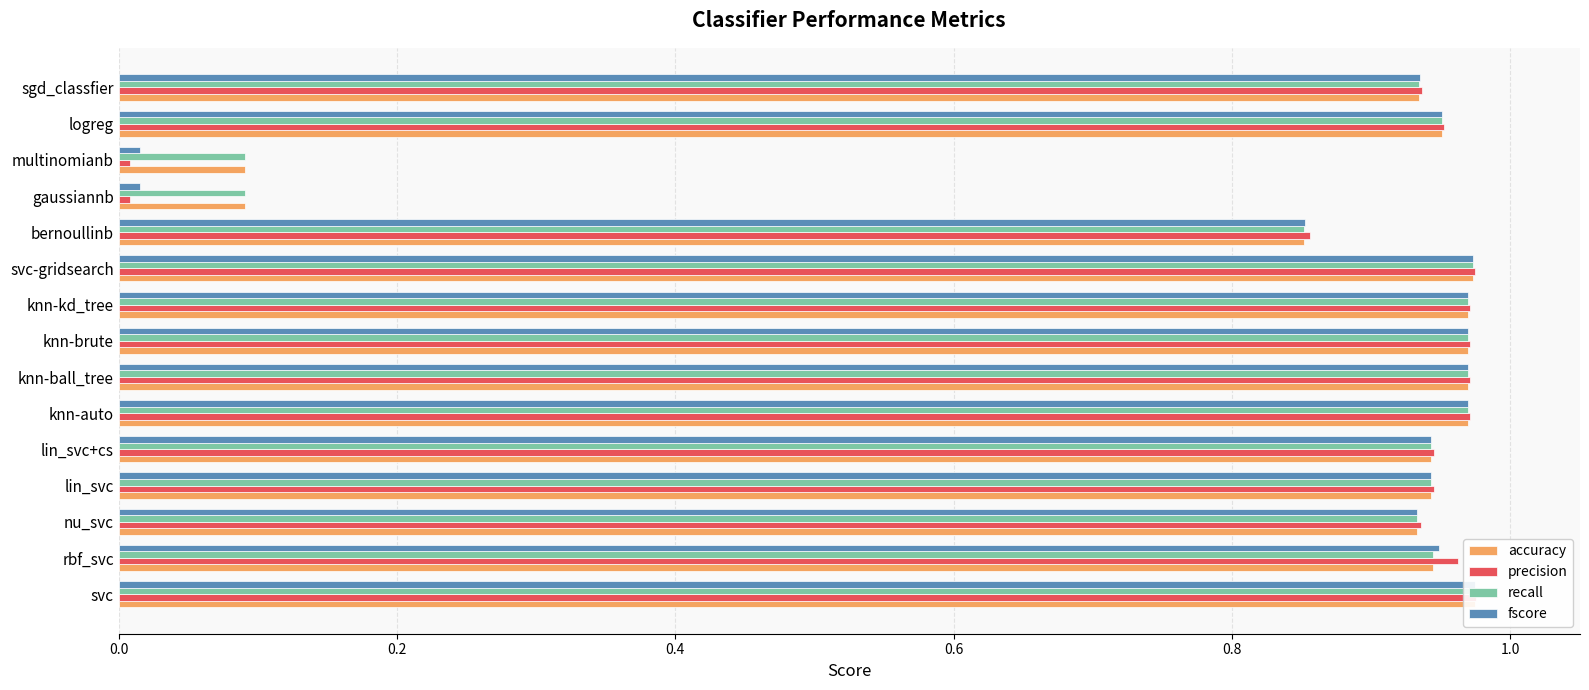

Which series has the widest spread of values?

precision